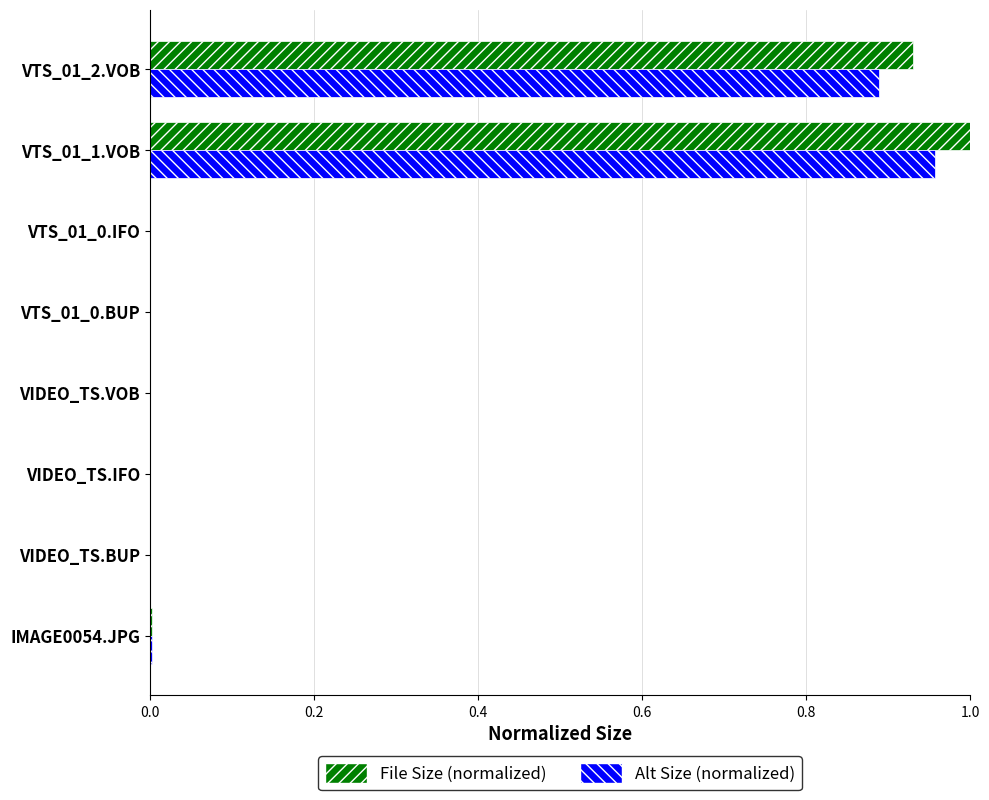

What are all the series names shown in the legend?

File Size (normalized), Alt Size (normalized)